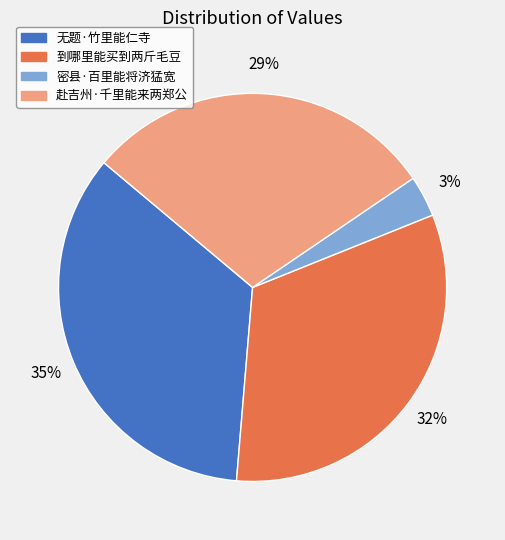

The 到哪里能买到两斤毛豆 slice represents 32% of the pie. True or false?

True